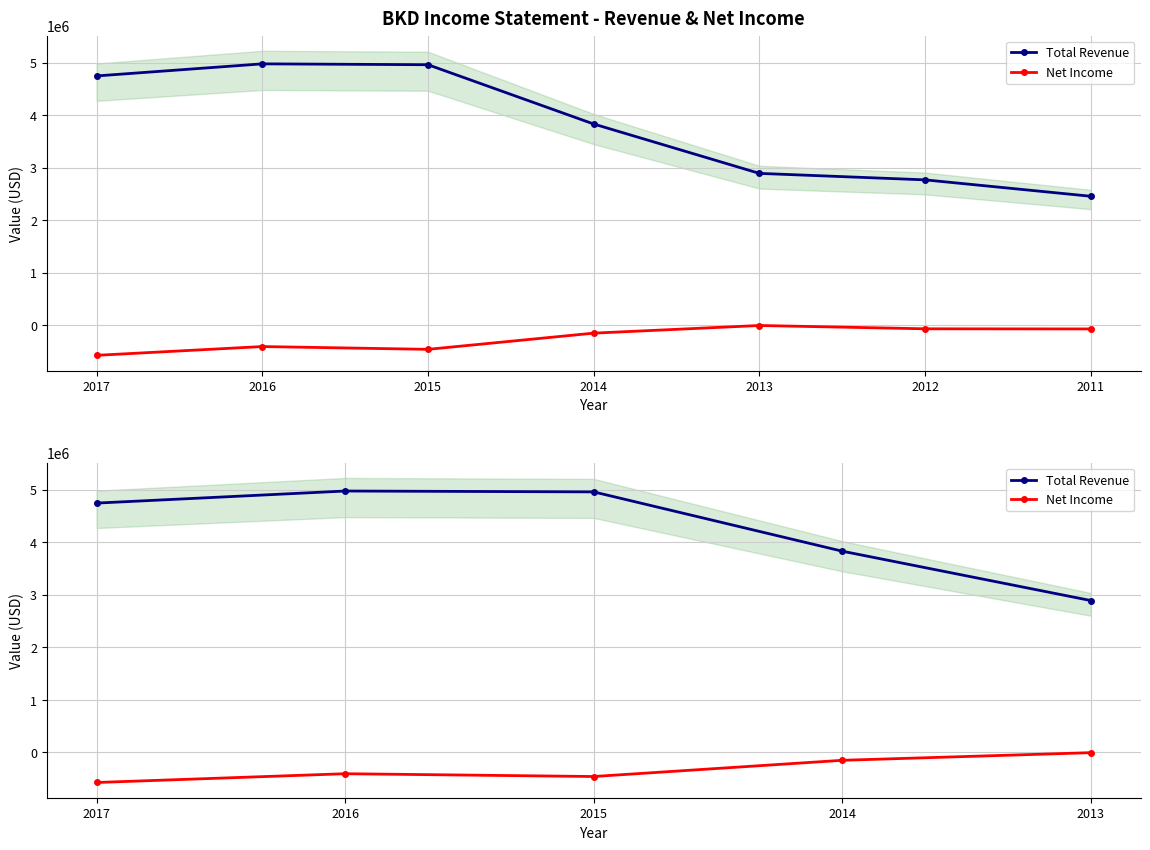

True or false: Net Income and Total Revenue cross at least once.

False